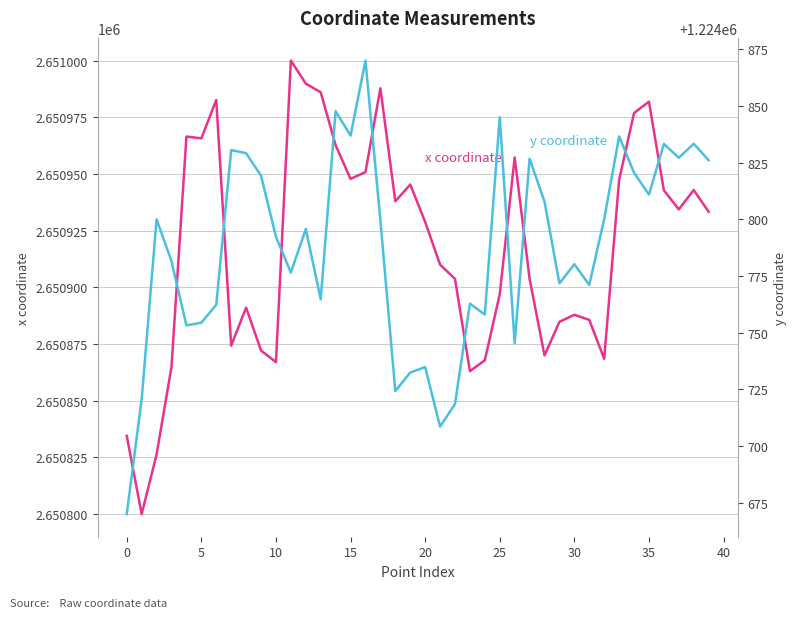

Which series changed the most between 25 and 37?

x coordinate